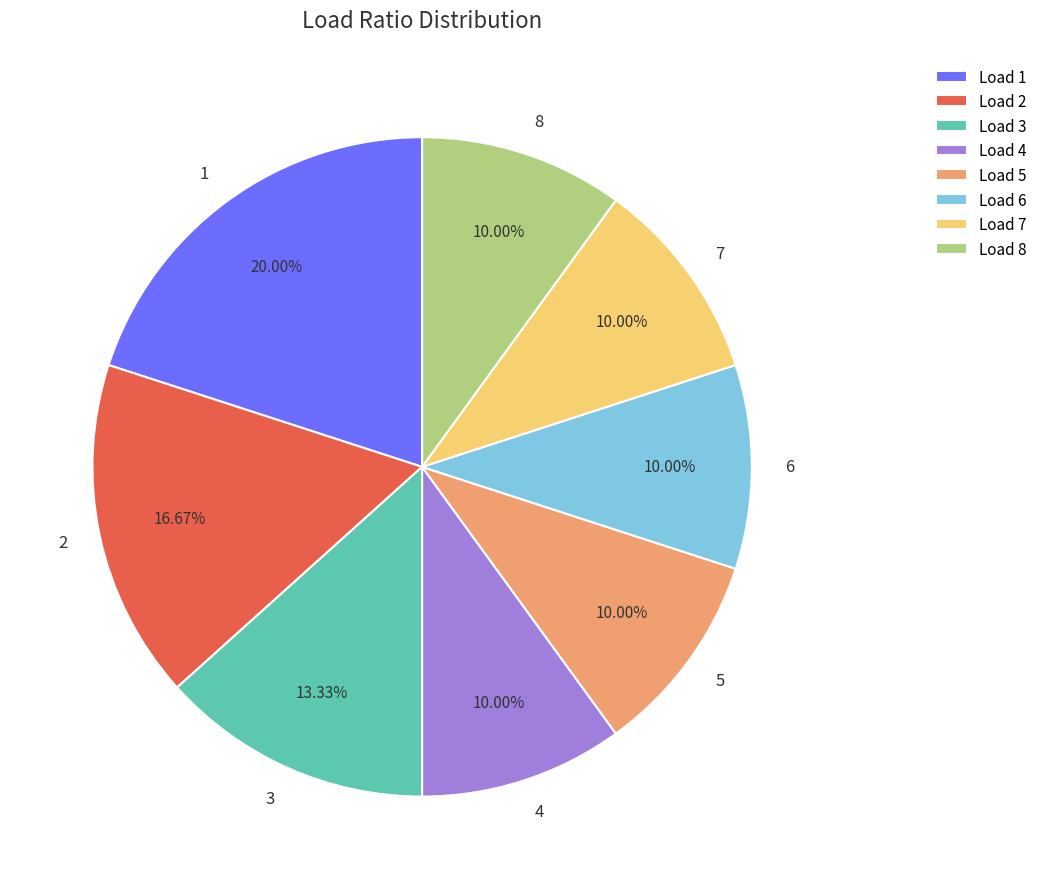

Is it true that 2 is 17% of the pie?

True